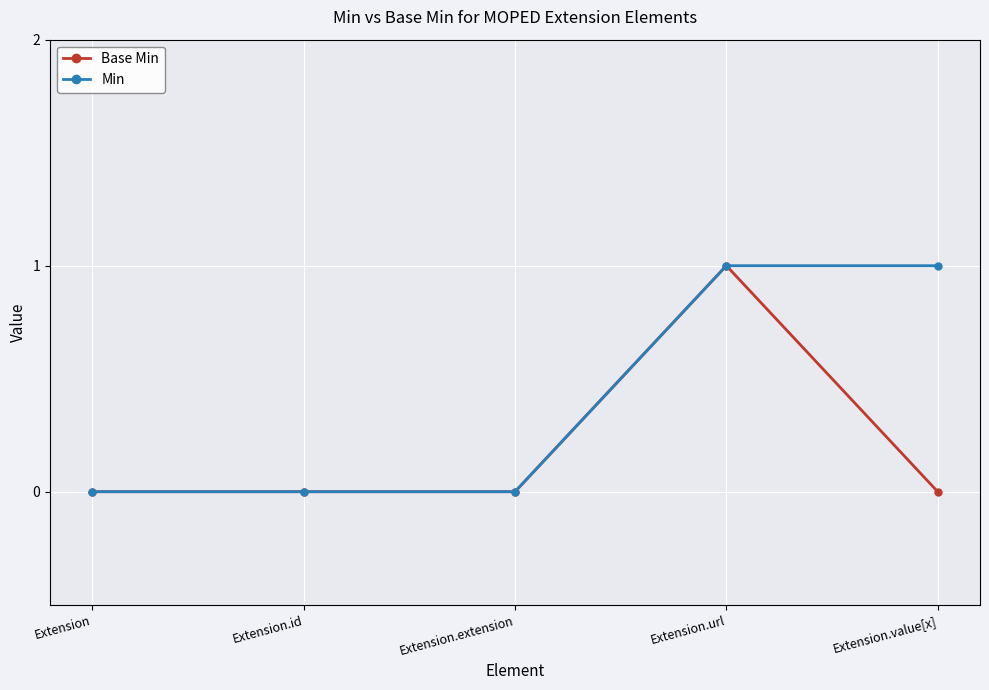

What is the sum of all Base Min values?

1